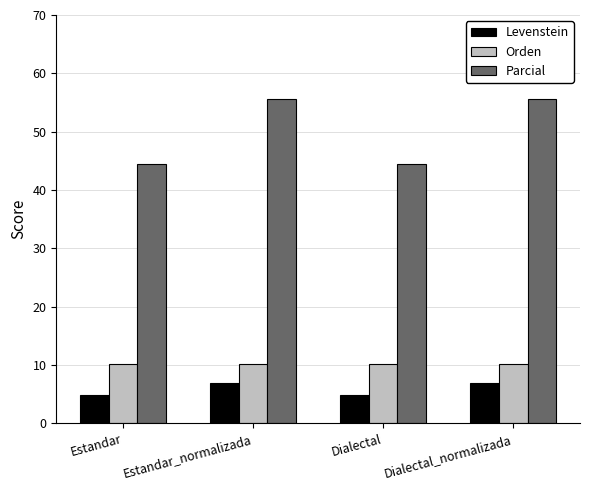

What position from the left is Dialectal_normalizada?

4